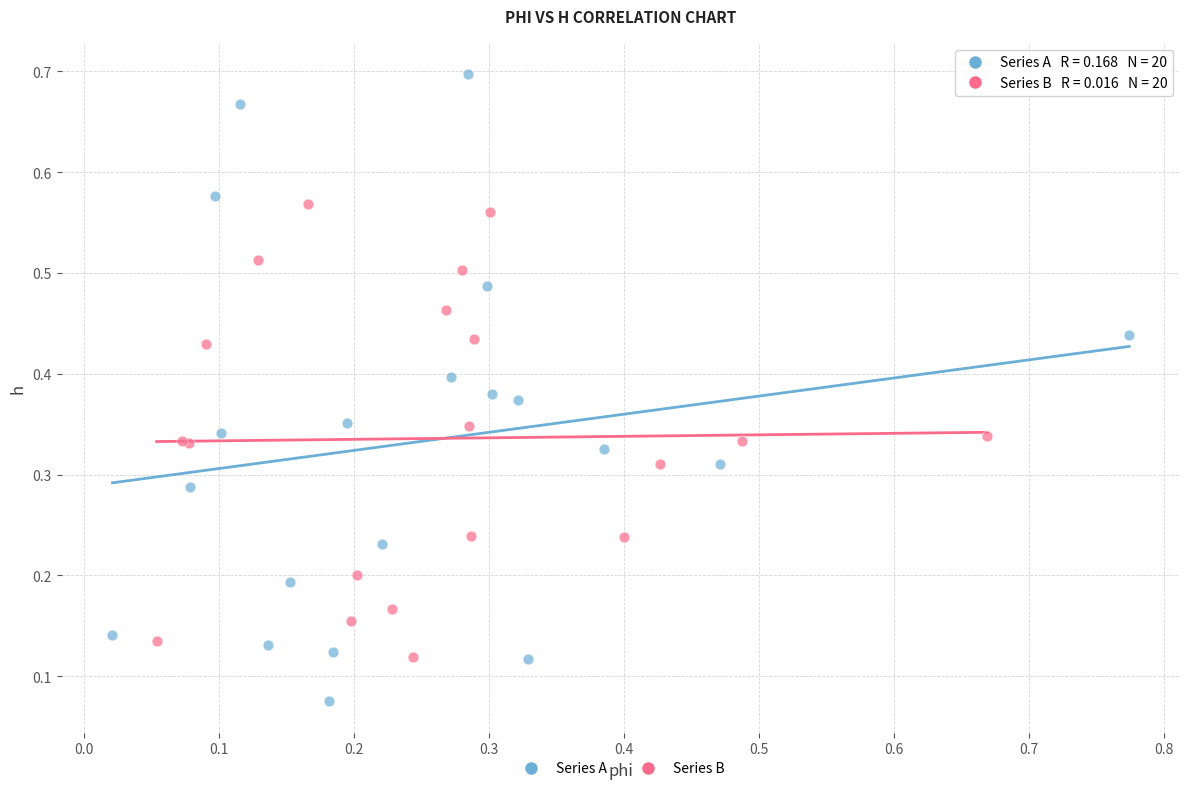

Which series has the largest Y range (max minus min)?

Series A